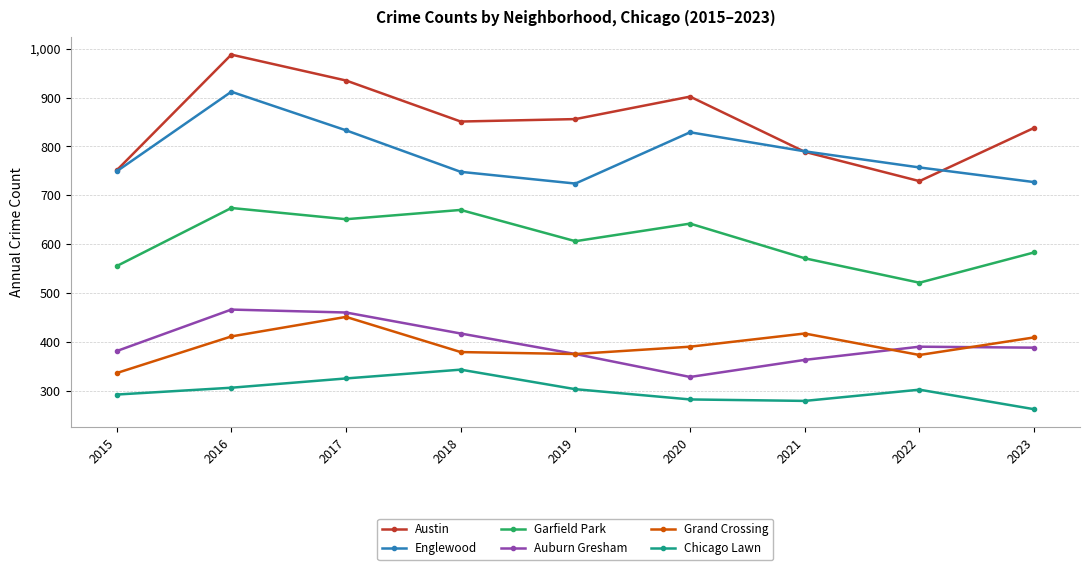

How many interior local peaks does the Garfield Park series have?

3